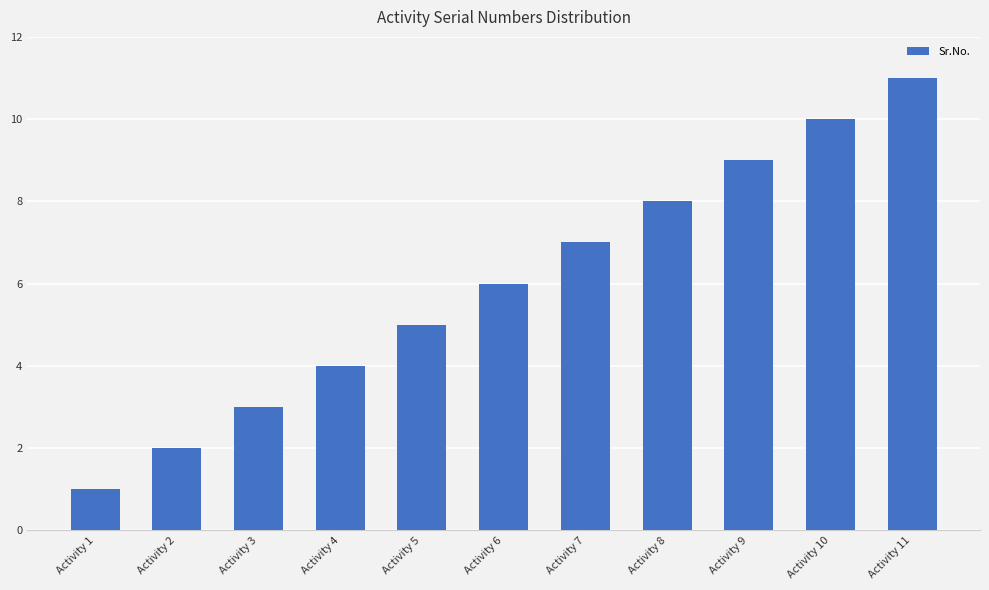

What is the change in value from Activity 3 to Activity 9?

+6